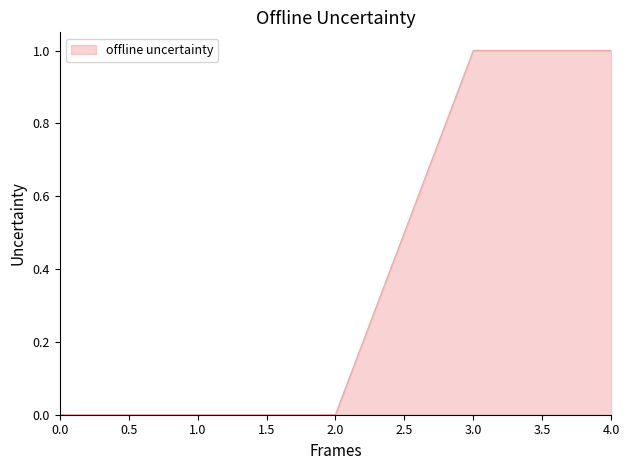

What is the change in value from 1.0 to 3.0?

+1